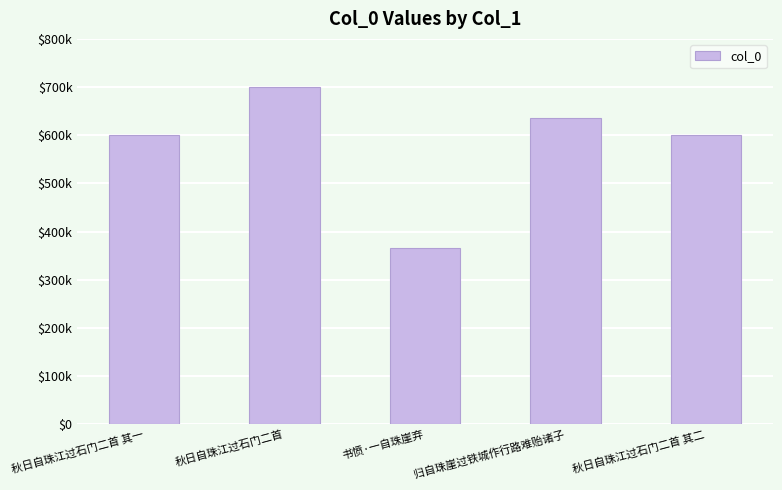

Does the chart contain stacked bars?

No